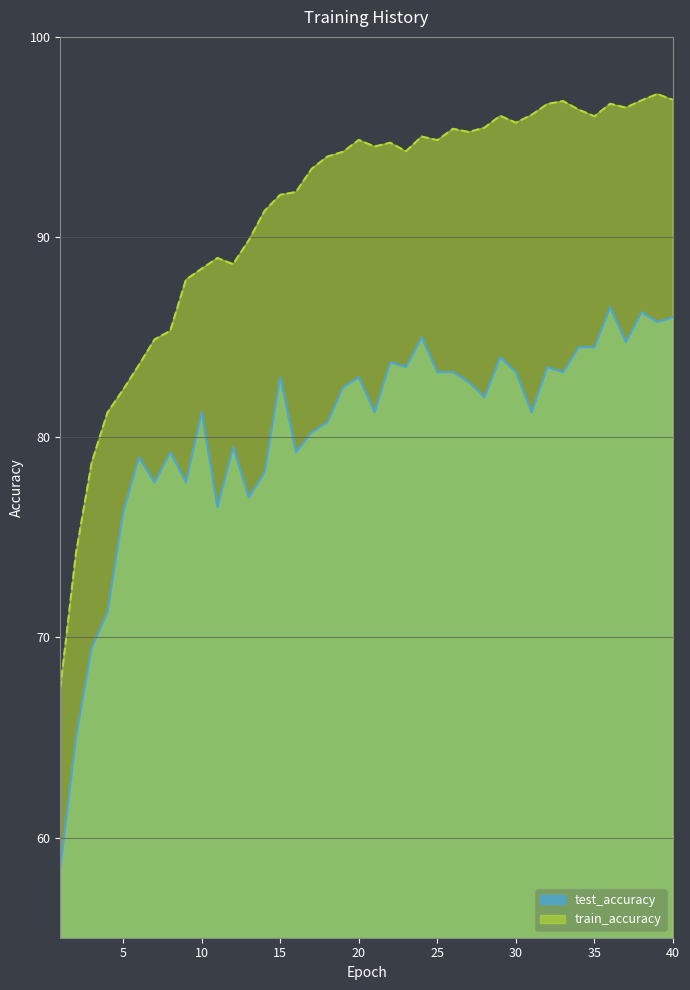

What is the approximate value of test_accuracy at 21?

0.8